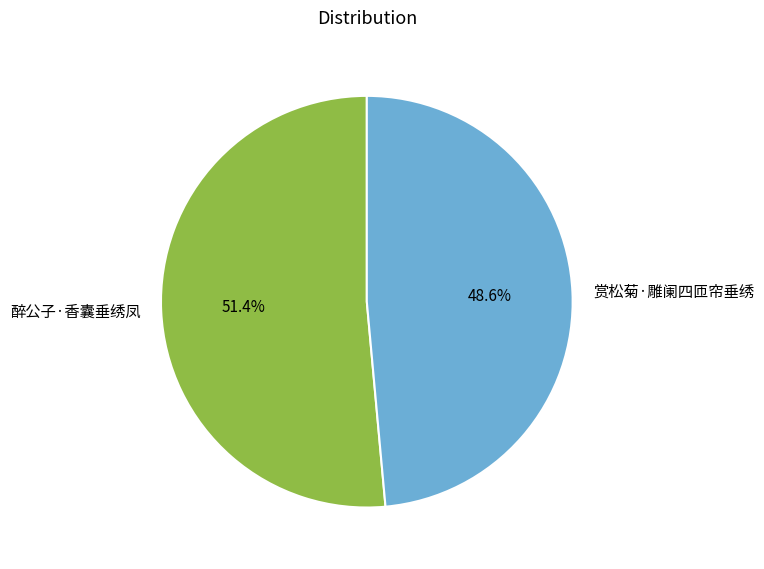

Is there a majority slice in this chart?

Yes